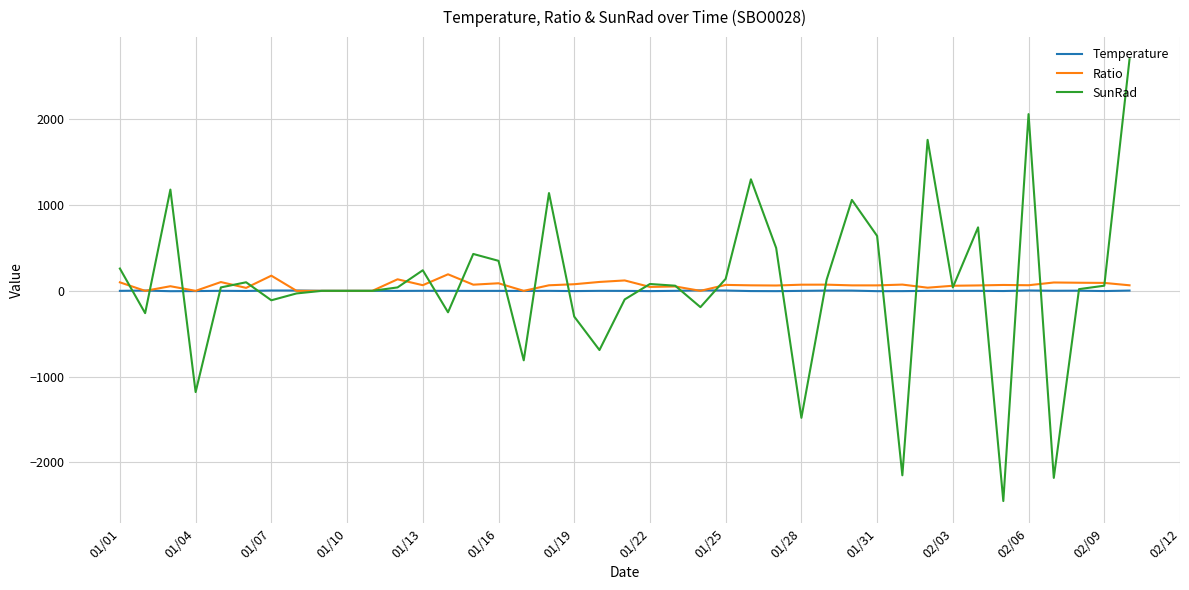

Which series has the widest spread of values?

SunRad